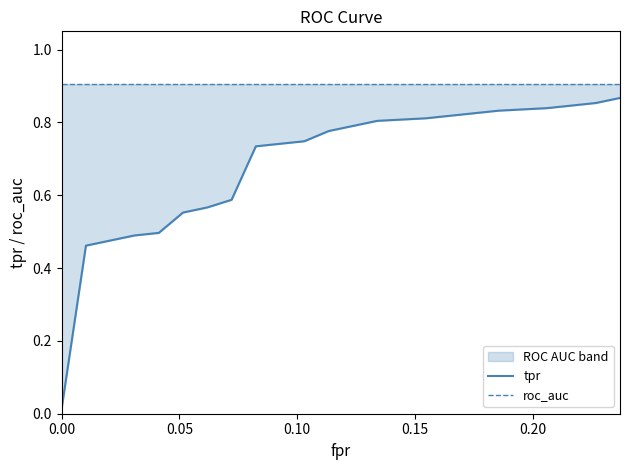

True or false: tpr and roc_auc intersect in this chart.

False